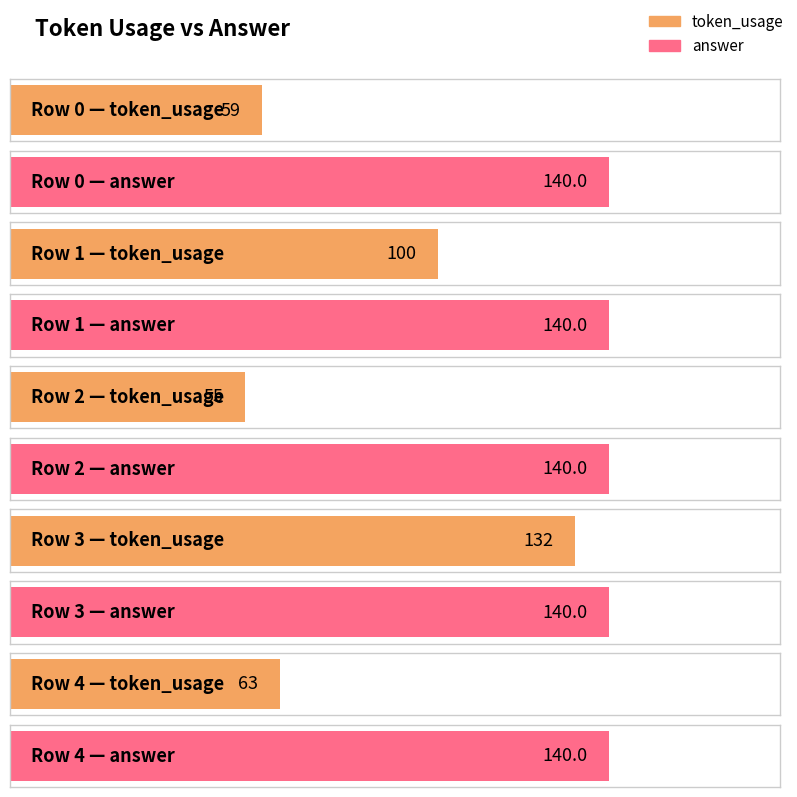

What is the maximum value shown in the chart?

140